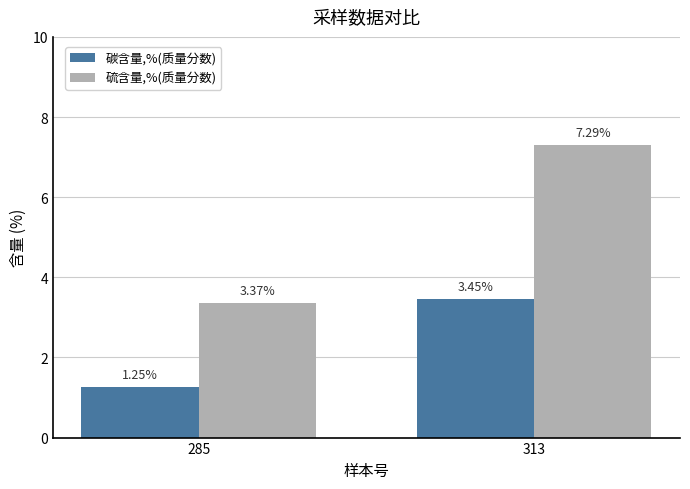

What is the difference between the 硫含量,%(质量分数) values at 285 and 313?

3.9